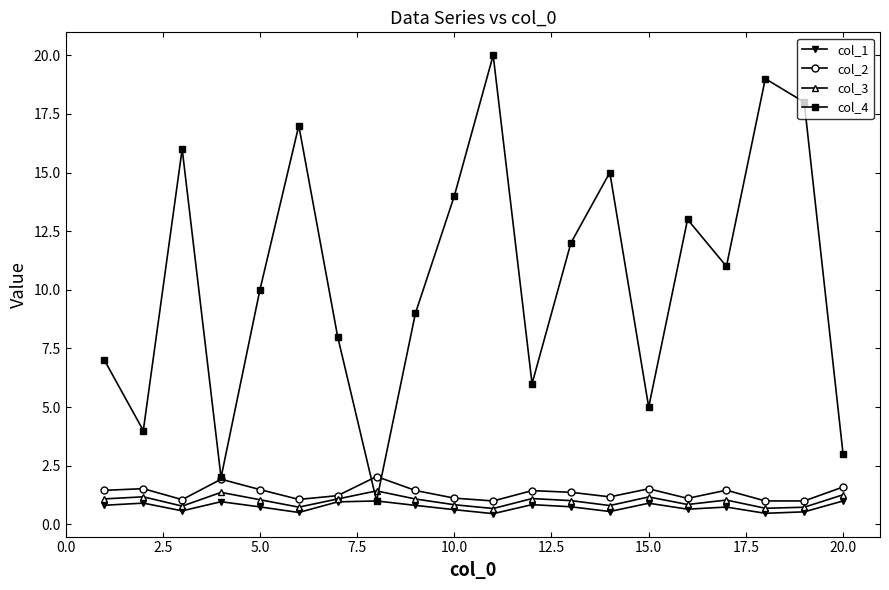

In col_3, how many points are higher than both neighbors (excluding endpoints)?

6